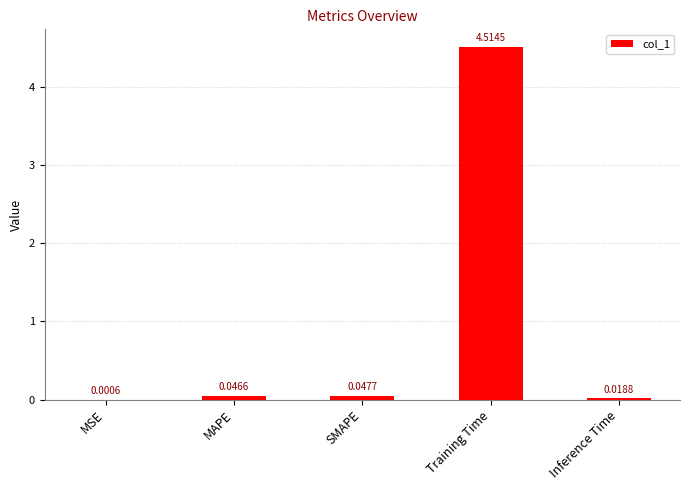

What is the maximum value shown in the chart?

4.5